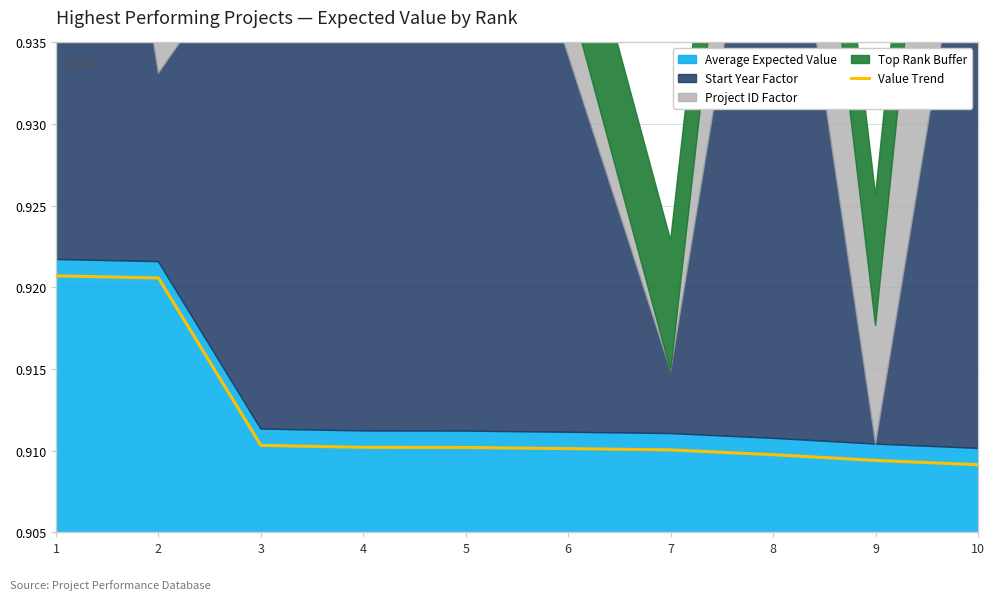

What is the smallest value displayed?

0.9